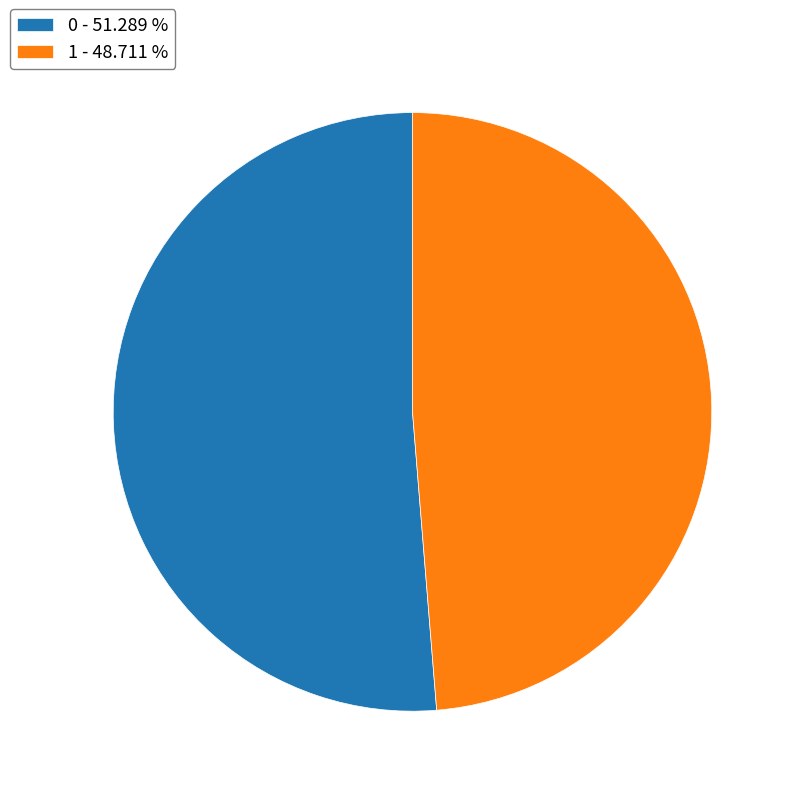

How many slices are in this pie chart?

2